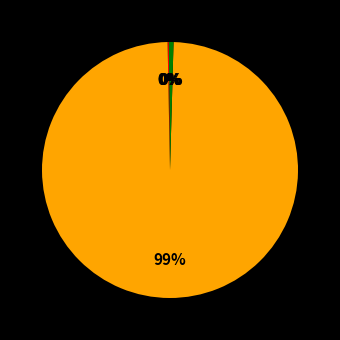

To the nearest percent, what is the average slice percentage?

20%